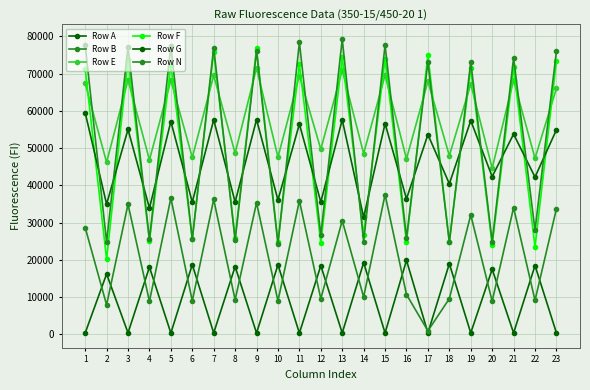

How many lines are shown in the chart?

6